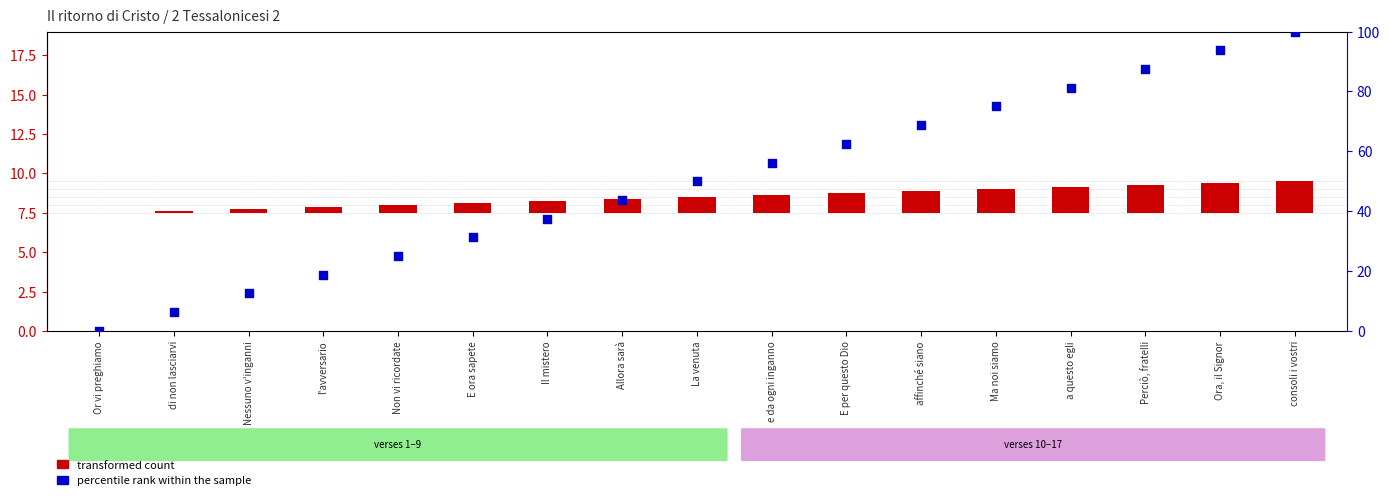

At which category is the sum across all series the highest?

consoli i vostri